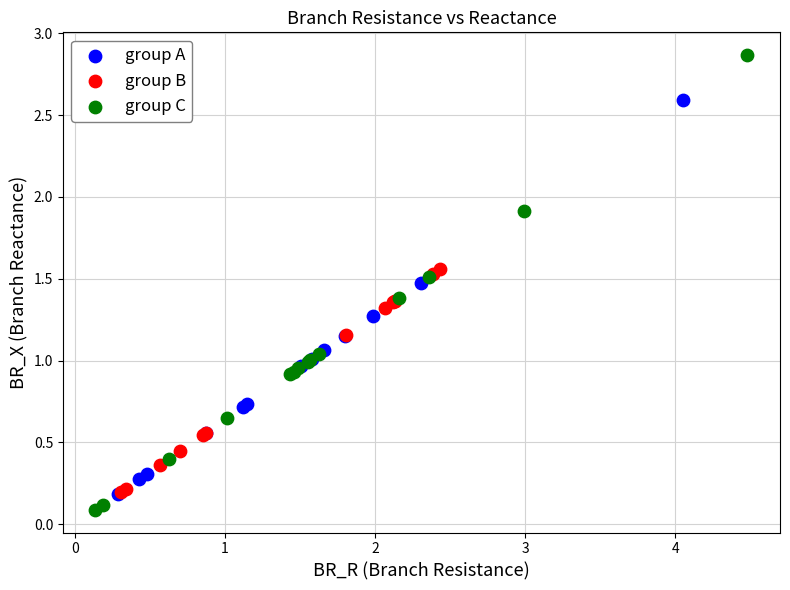

Which series has the widest spread of Y values?

group C